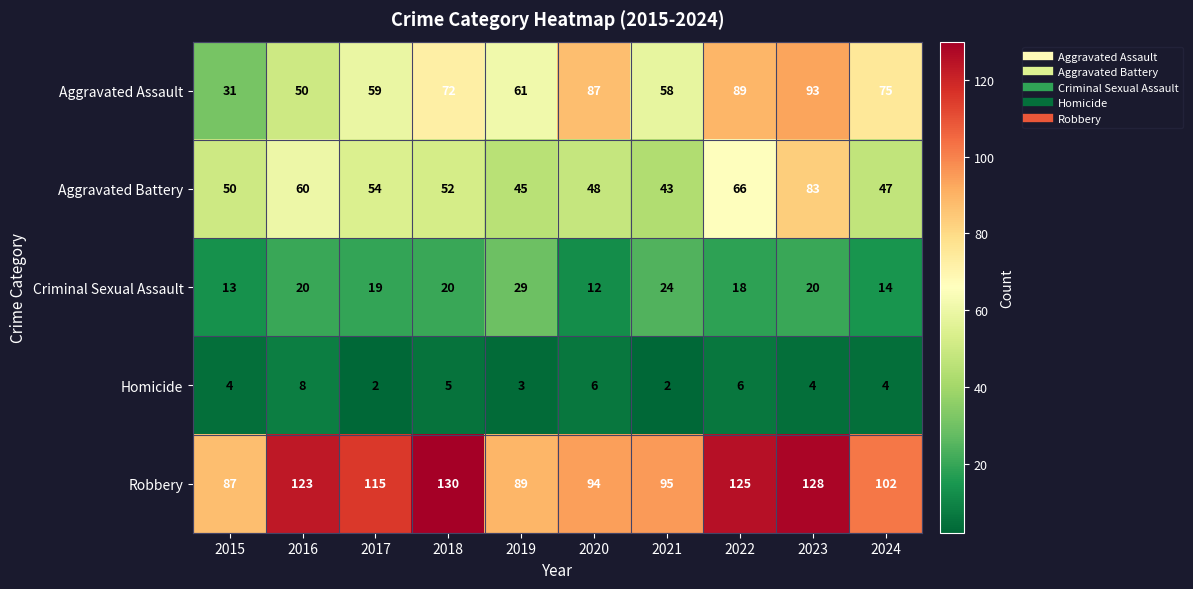

Which series has the widest spread of values?

Aggravated Assault